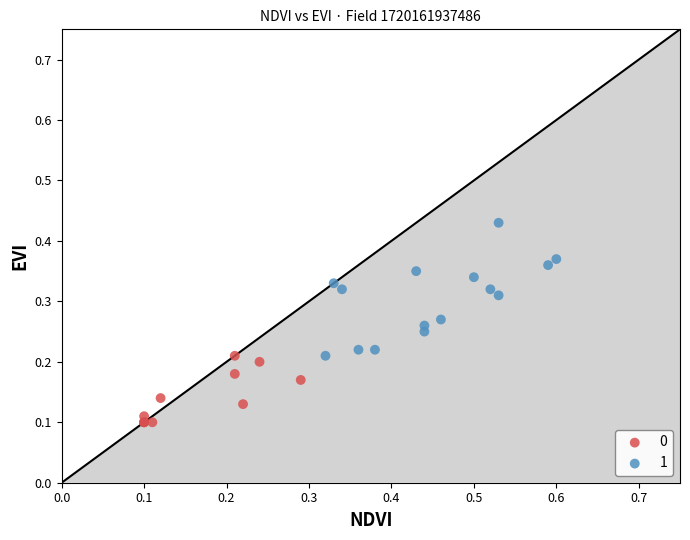

Which series reaches the maximum Y coordinate?

1